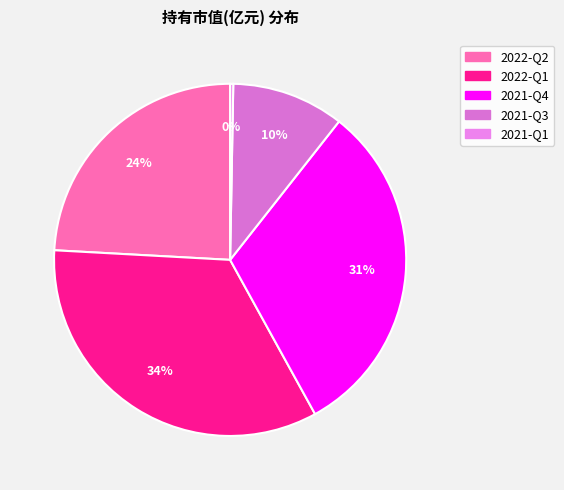

Combined, what portion of the pie is 2021-Q4 and 2022-Q1?

65.3%